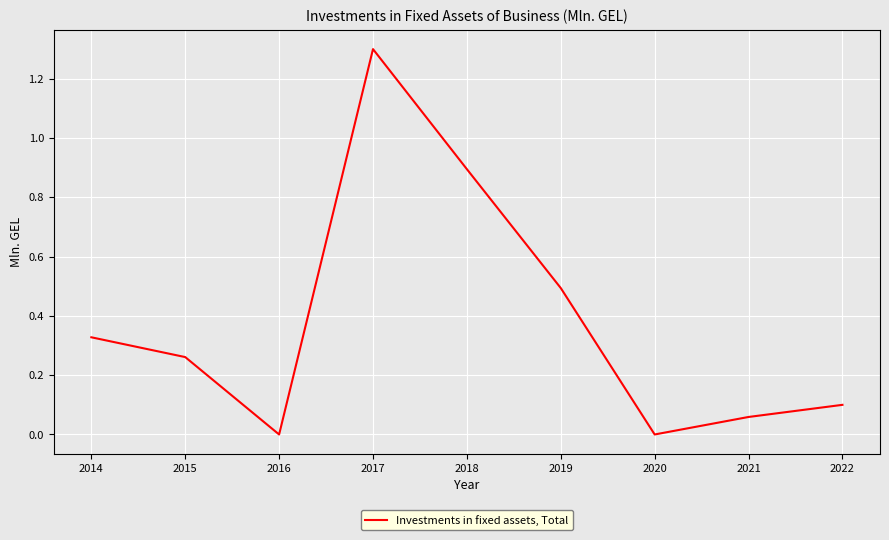

What is the sum of all values?

3.4